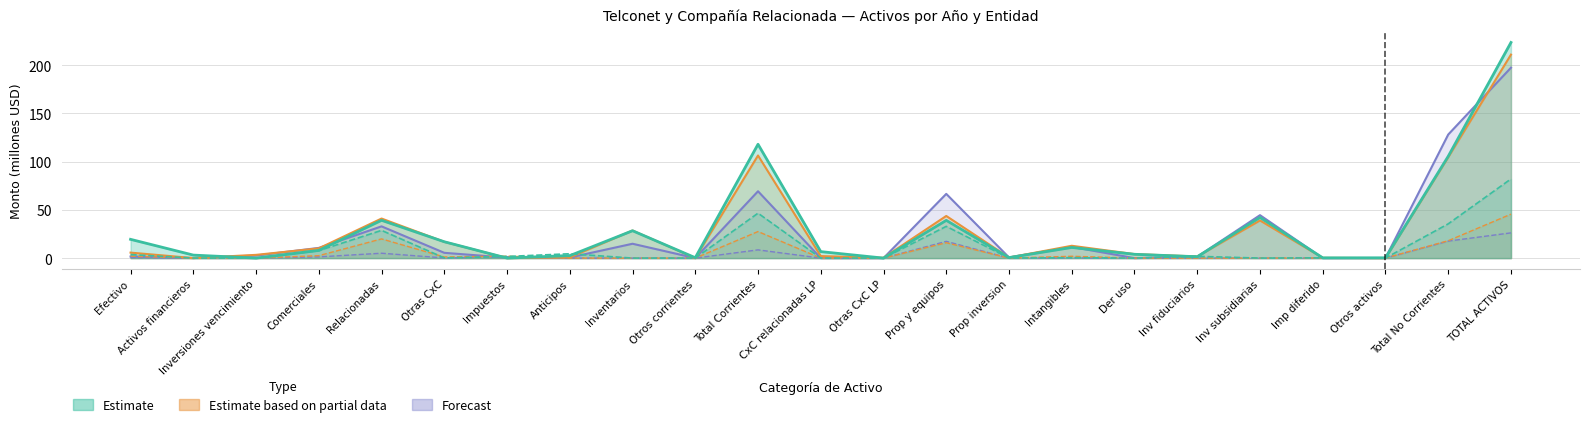

What is the value of the Estimate based on partial data (2019 Telconet) point at the 8th from the left?

0.7